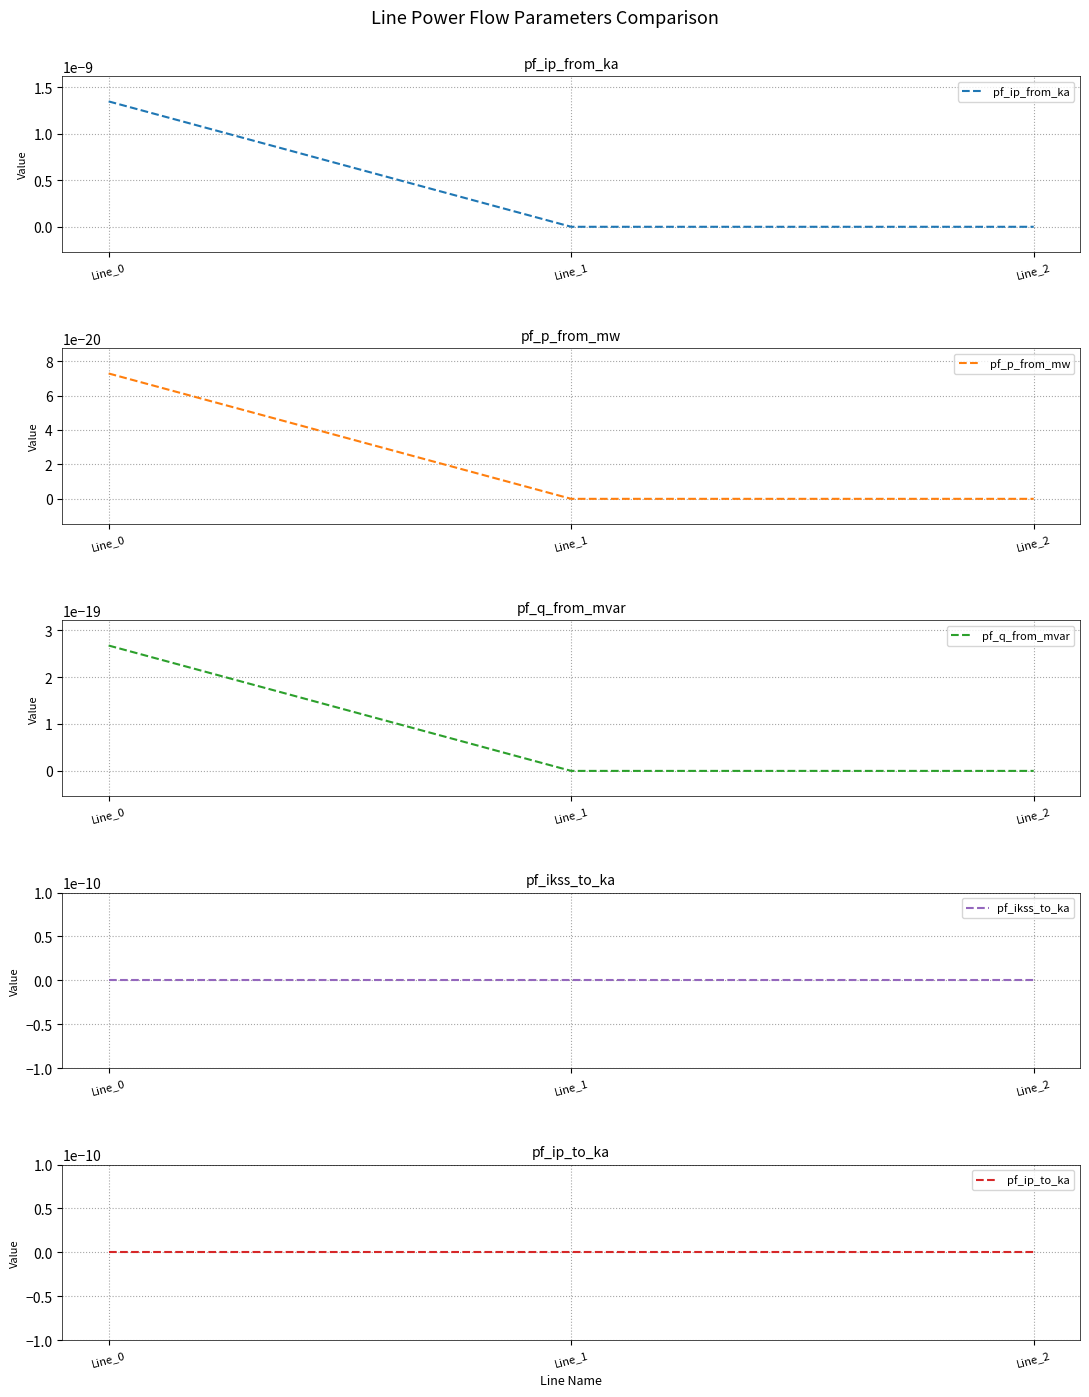

At Line_0, list the series in order from smallest to largest.

pf_ikss_to_ka, pf_ip_to_ka, pf_p_from_mw, pf_q_from_mvar, pf_ip_from_ka